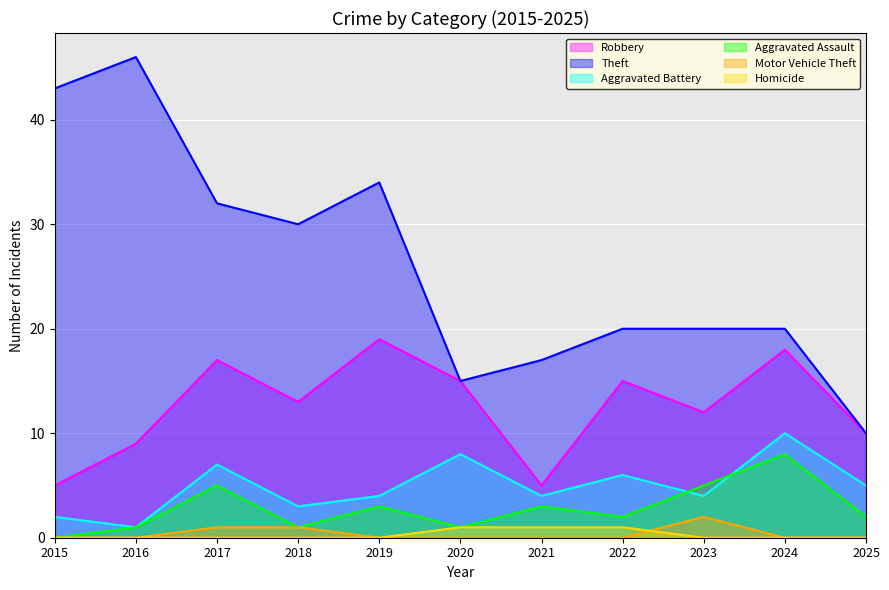

True or false: Motor Vehicle Theft and Homicide intersect in this chart.

True